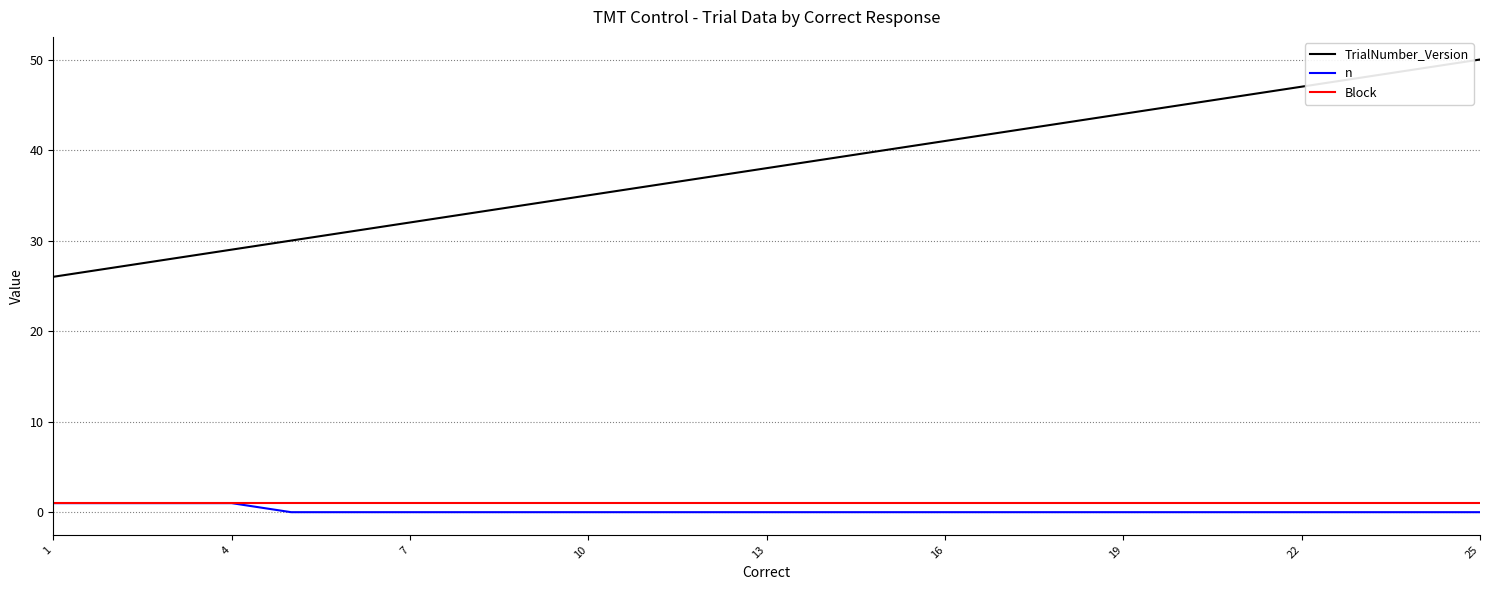

What is the greatest value displayed?

50